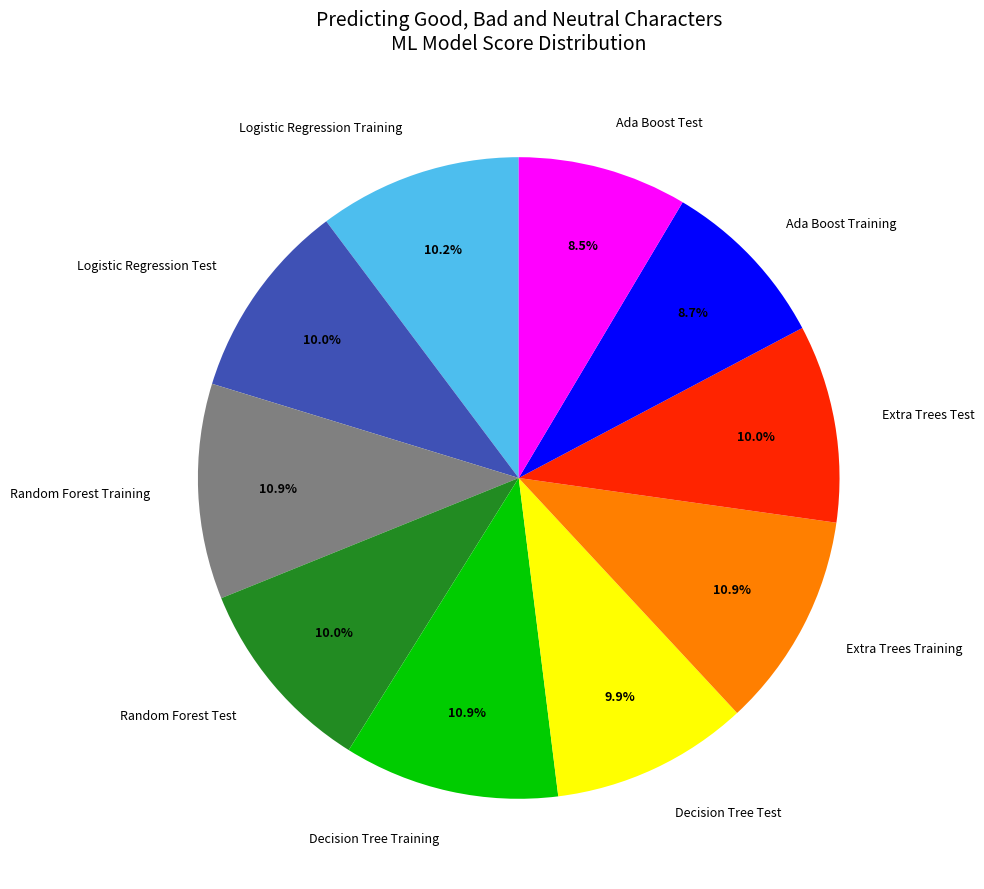

What percentage is NOT represented by Random Forest Training?

89.1%